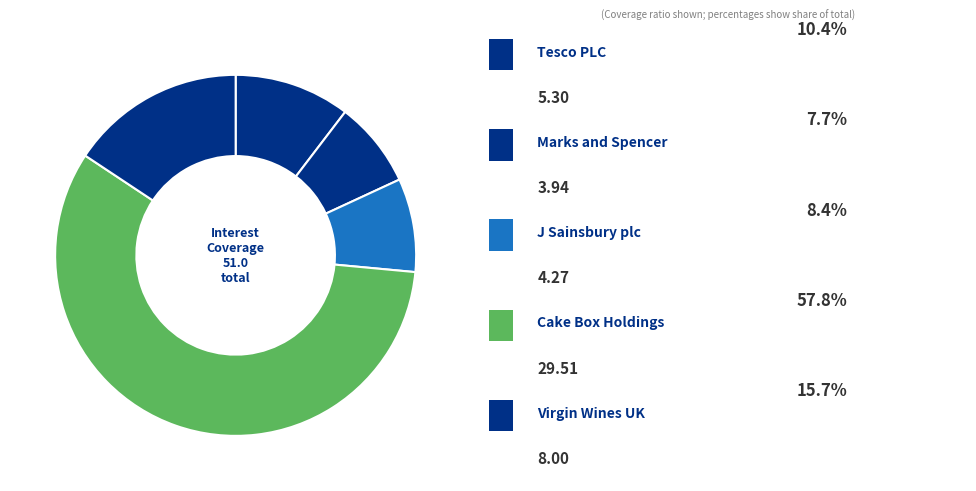

To the nearest percent, what is the difference between the largest and smallest slice percentages?

50%